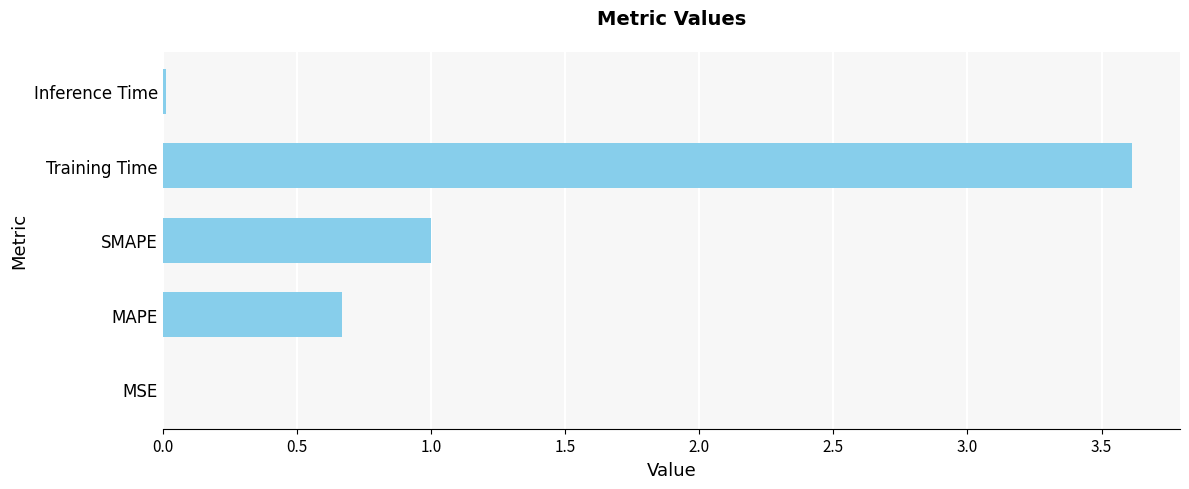

What is the maximum value shown in the chart?

3.6